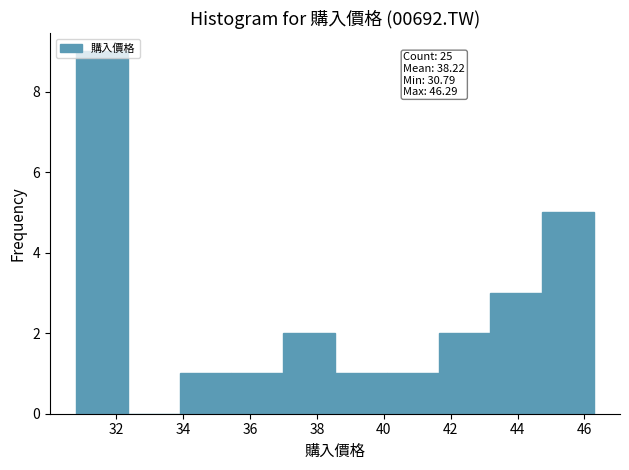

Which range on the x-axis has the tallest bar?

30.8 to 32.4